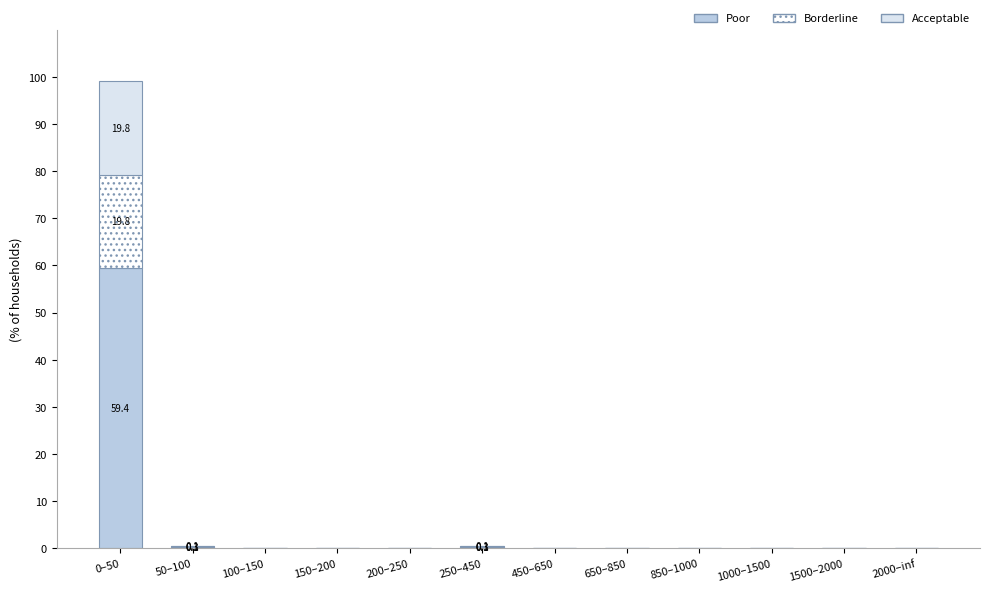

How many categories are shown in the chart?

12